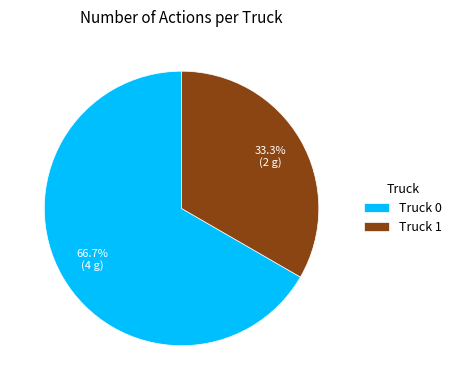

How much of the chart is everything except Truck 1?

66.7%